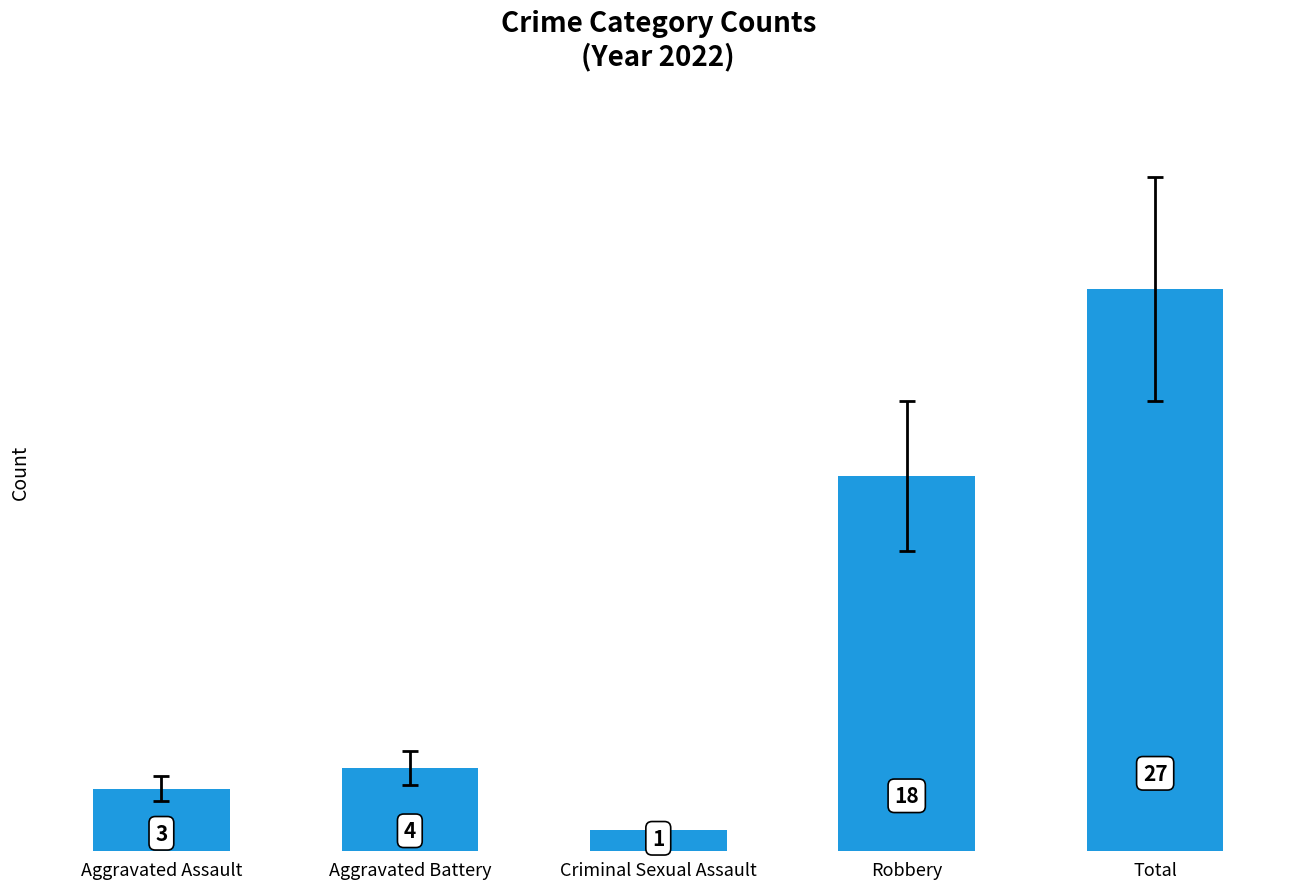

What is the difference between the maximum and minimum values?

26